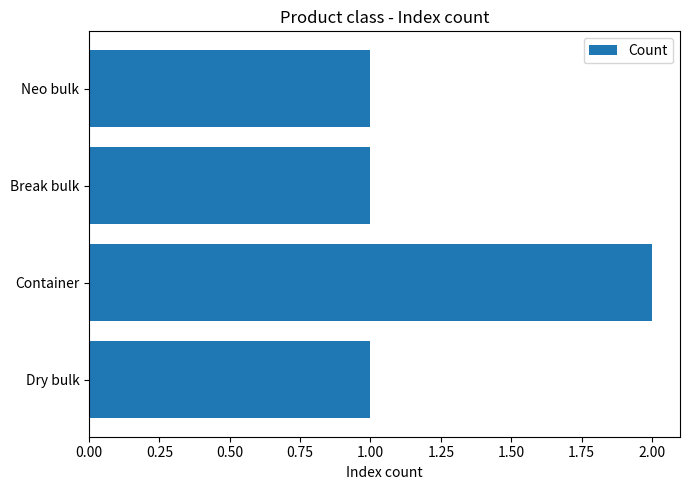

Which category has the highest value across all series?

Container